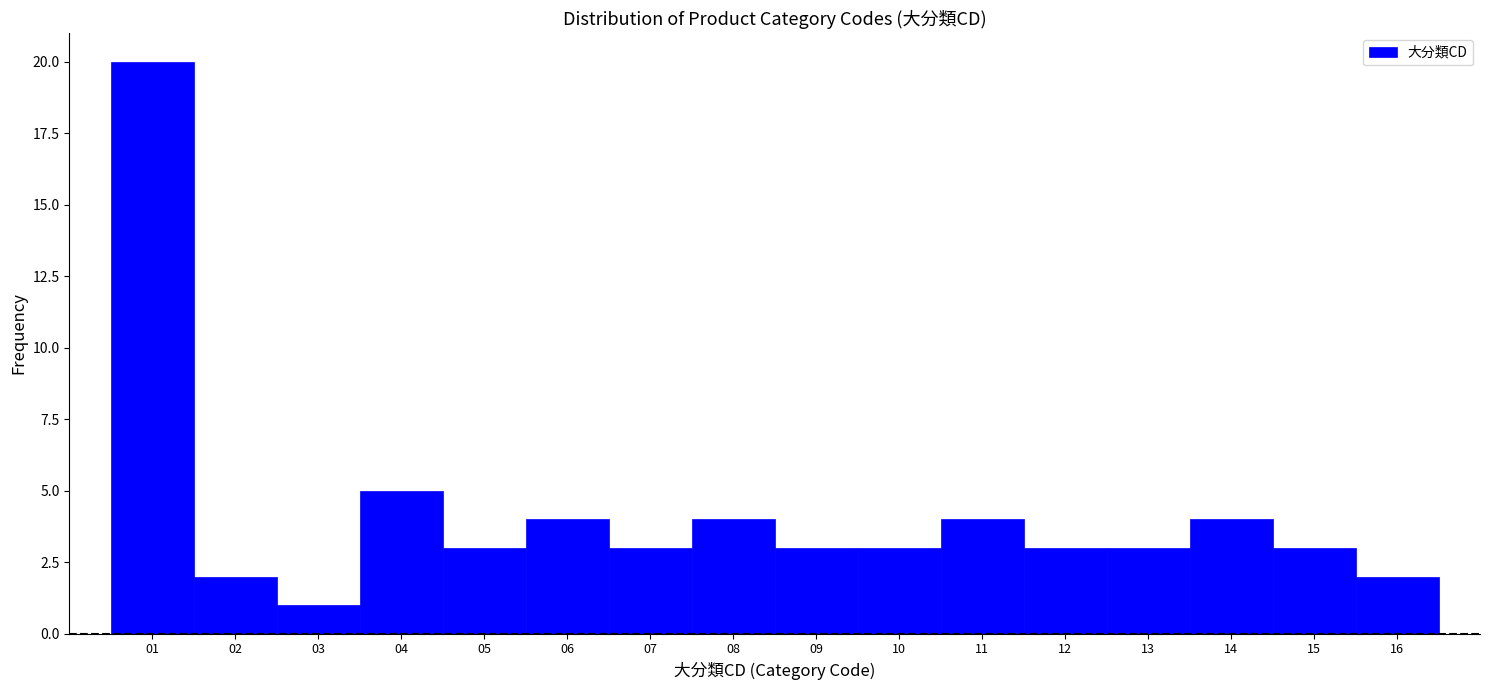

Reading left to right, transcribe this chart: for each bar, give the range it covers on the x-axis and its height. The values are not printed on the chart, so give them approximately, as read against the axis.

0.5 to 1.5: 20
1.5 to 2.5: 2
2.5 to 3.5: 1
3.5 to 4.5: 5
4.5 to 5.5: 3
5.5 to 6.5: 4
6.5 to 7.5: 3
7.5 to 8.5: 4
8.5 to 9.5: 3
9.5 to 10.5: 3
10.5 to 11.5: 4
11.5 to 12.5: 3
12.5 to 13.5: 3
13.5 to 14.5: 4
14.5 to 15.5: 3
15.5 to 16.5: 2